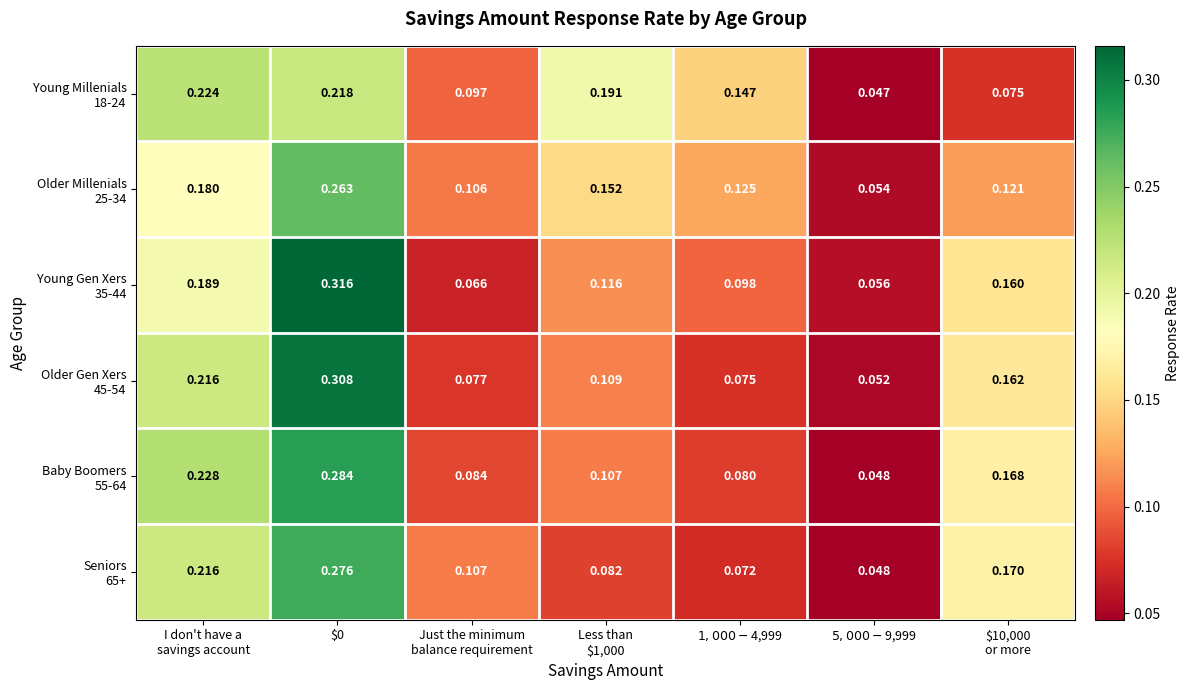

Count the number of categories in the chart.

7